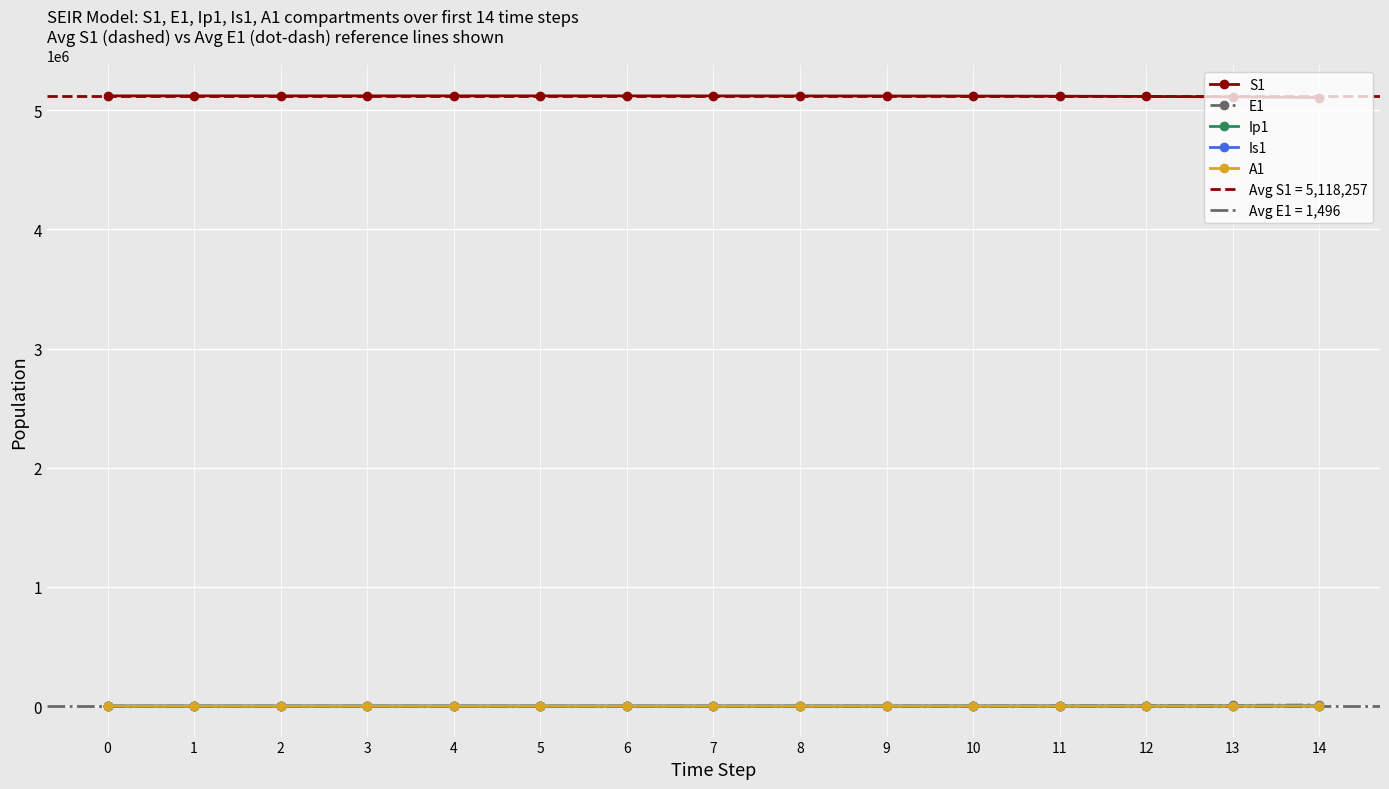

How many distinct data groups are displayed?

5